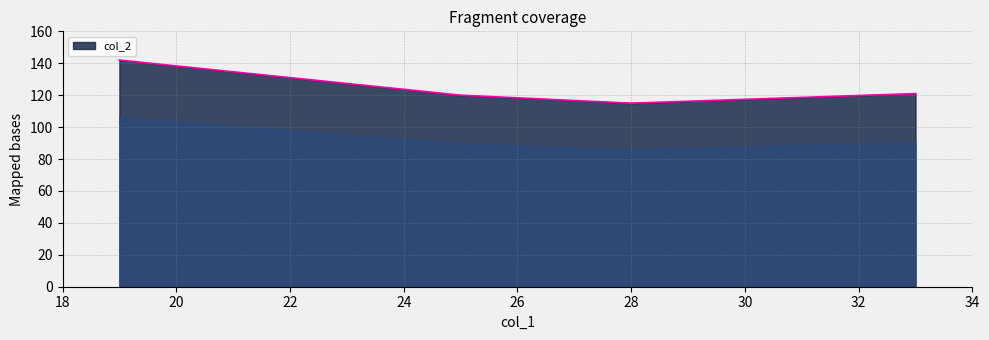

How many categories are shown in the chart?

4